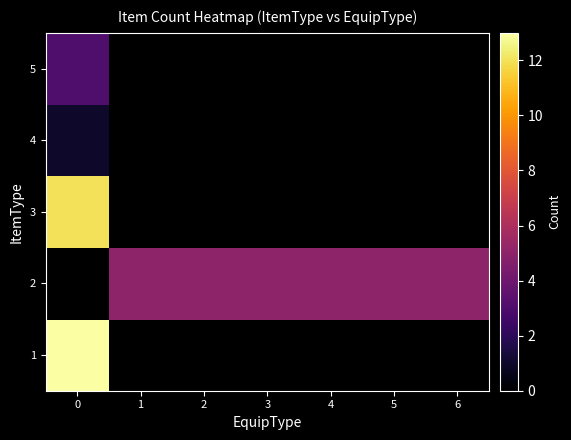

List the labels in order of 3 value, smallest first.

0, 1, 2, 3, 4, 5, 6